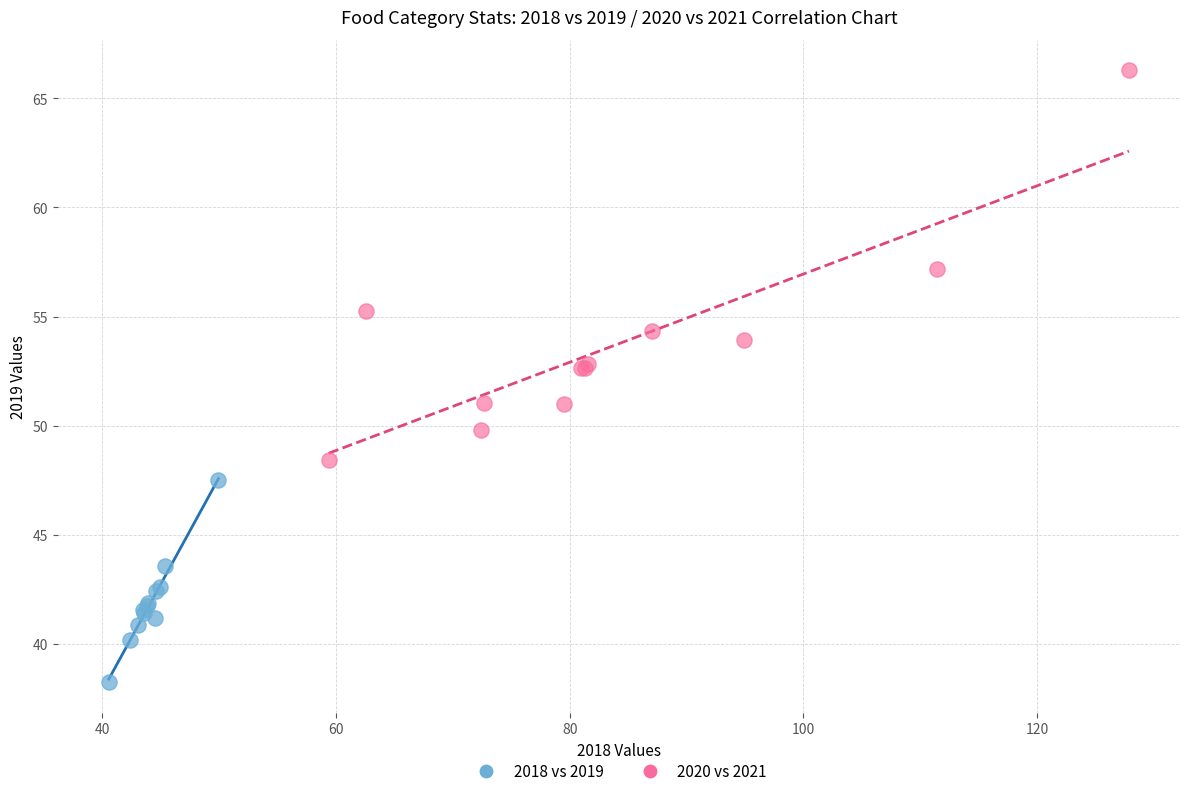

What are all the series names shown in the legend?

2018 vs 2019, 2020 vs 2021